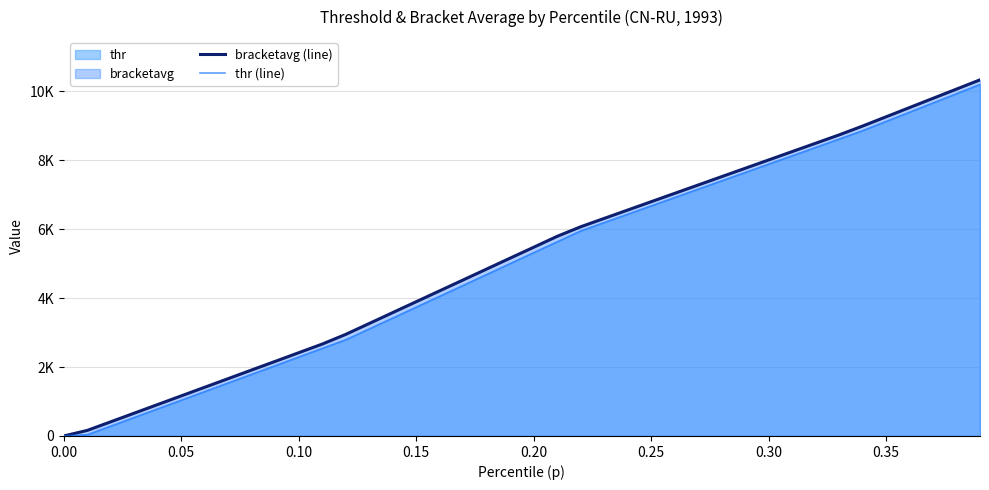

Rank the series by their maximum value, from highest to lowest.

bracketavg (line), thr (line)